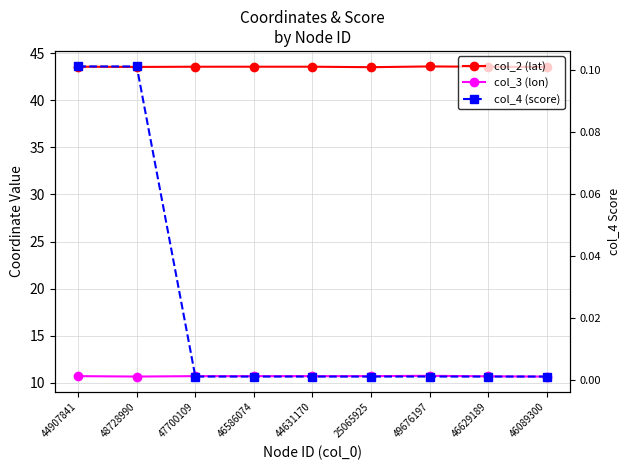

What is the lowest value of the col_3 (lon) series?

10.7